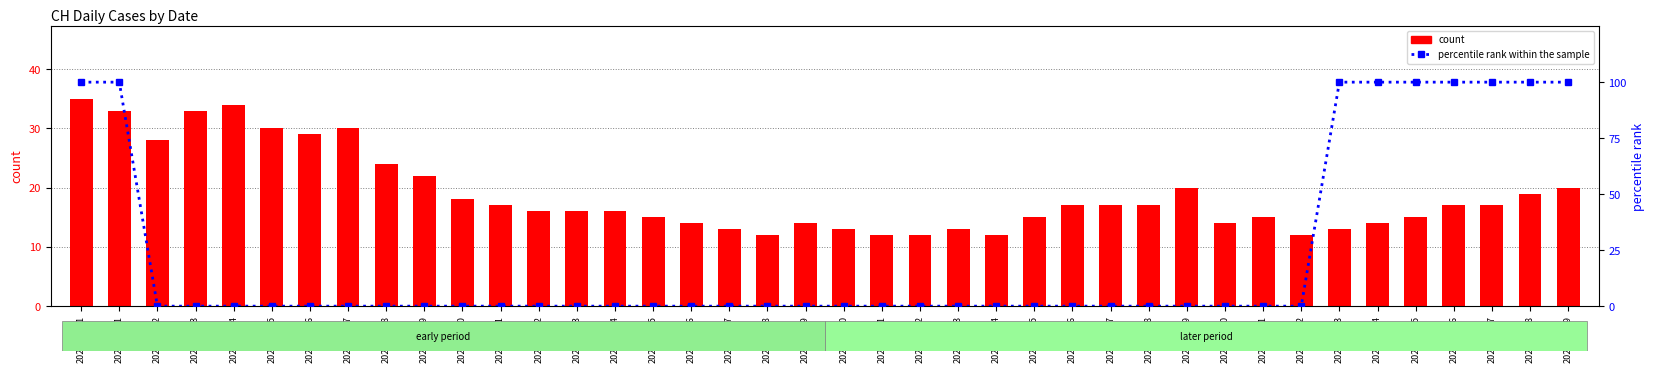

What is the value of the percentile rank within the sample bar at the 39th from the left?

100